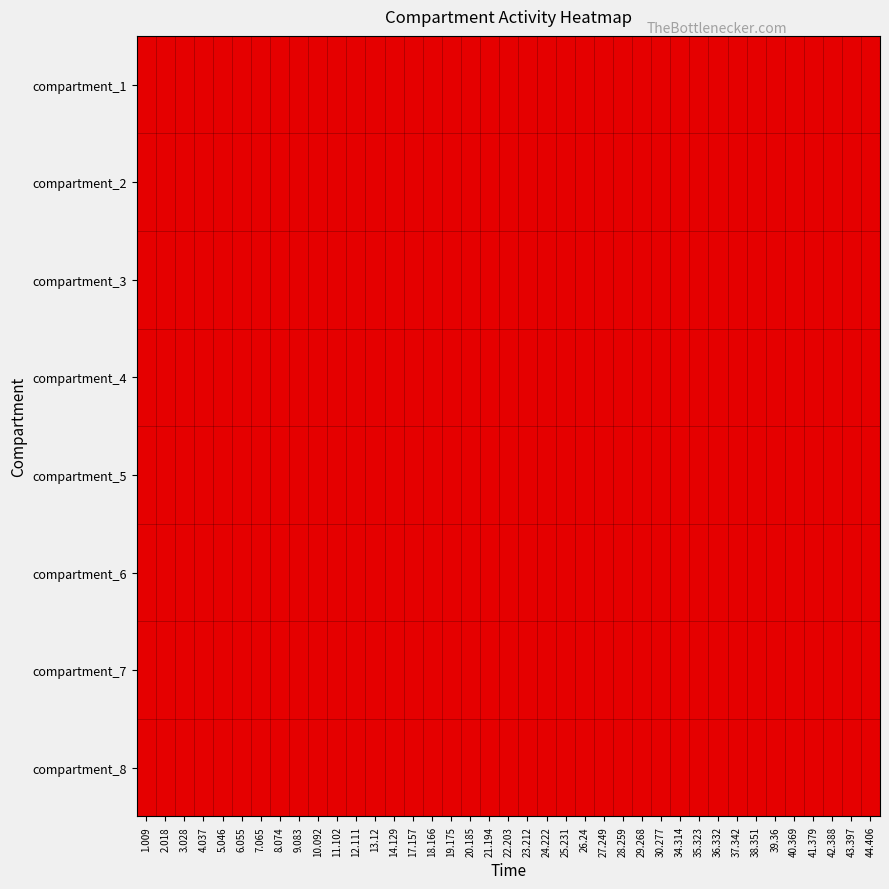

Reading left to right, transcribe all the data shown in this chart.

compartment_1: 1.009=0	2.018=0	3.028=0	4.037=0	5.046=0	6.055=0	7.065=0	8.074=0	9.083=0	10.092=0	11.102=0	12.111=0	13.12=0	14.129=0	17.157=0	18.166=0	19.175=0	20.185=0	21.194=0	22.203=0	23.212=0	24.222=0	25.231=0	26.24=0	27.249=0	28.259=0	29.268=0	30.277=0	34.314=0	35.323=0	36.332=0	37.342=0	38.351=0	39.36=0	40.369=0	41.379=0	42.388=0	43.397=0	44.406=0
compartment_2: 1.009=0	2.018=0	3.028=0	4.037=0	5.046=0	6.055=0	7.065=0	8.074=0	9.083=0	10.092=0	11.102=0	12.111=0	13.12=0	14.129=0	17.157=0	18.166=0	19.175=0	20.185=0	21.194=0	22.203=0	23.212=0	24.222=0	25.231=0	26.24=0	27.249=0	28.259=0	29.268=0	30.277=0	34.314=0	35.323=0	36.332=0	37.342=0	38.351=0	39.36=0	40.369=0	41.379=0	42.388=0	43.397=0	44.406=0
compartment_3: 1.009=0	2.018=0	3.028=0	4.037=0	5.046=0	6.055=0	7.065=0	8.074=0	9.083=0	10.092=0	11.102=0	12.111=0	13.12=0	14.129=0	17.157=0	18.166=0	19.175=0	20.185=0	21.194=0	22.203=0	23.212=0	24.222=0	25.231=0	26.24=0	27.249=0	28.259=0	29.268=0	30.277=0	34.314=0	35.323=0	36.332=0	37.342=0	38.351=0	39.36=0	40.369=0	41.379=0	42.388=0	43.397=0	44.406=0
compartment_4: 1.009=0	2.018=0	3.028=0	4.037=0	5.046=0	6.055=0	7.065=0	8.074=0	9.083=0	10.092=0	11.102=0	12.111=0	13.12=0	14.129=0	17.157=0	18.166=0	19.175=0	20.185=0	21.194=0	22.203=0	23.212=0	24.222=0	25.231=0	26.24=0	27.249=0	28.259=0	29.268=1	30.277=1	34.314=1	35.323=1	36.332=0	37.342=0	38.351=0	39.36=0	40.369=0	41.379=0	42.388=1	43.397=1	44.406=1
compartment_5: 1.009=0	2.018=0	3.028=0	4.037=0	5.046=0	6.055=0	7.065=0	8.074=0	9.083=0	10.092=0	11.102=1	12.111=1	13.12=1	14.129=1	17.157=1	18.166=0	19.175=0	20.185=0	21.194=0	22.203=0	23.212=0	24.222=0	25.231=1	26.24=1	27.249=1	28.259=1	29.268=0	30.277=0	34.314=0	35.323=0	36.332=0	37.342=0	38.351=0	39.36=1	40.369=1	41.379=1	42.388=0	43.397=0	44.406=0
compartment_6: 1.009=0	2.018=0	3.028=0	4.037=0	5.046=0	6.055=0	7.065=0	8.074=0	9.083=0	10.092=0	11.102=0	12.111=0	13.12=0	14.129=0	17.157=0	18.166=0	19.175=0	20.185=1	21.194=1	22.203=1	23.212=1	24.222=1	25.231=0	26.24=0	27.249=0	28.259=0	29.268=0	30.277=0	34.314=0	35.323=0	36.332=0	37.342=0	38.351=0	39.36=0	40.369=0	41.379=0	42.388=0	43.397=0	44.406=0
compartment_7: 1.009=1	2.018=1	3.028=1	4.037=1	5.046=1	6.055=1	7.065=1	8.074=1	9.083=1	10.092=0	11.102=0	12.111=0	13.12=0	14.129=0	17.157=0	18.166=0	19.175=0	20.185=0	21.194=0	22.203=0	23.212=0	24.222=0	25.231=0	26.24=0	27.249=0	28.259=0	29.268=0	30.277=0	34.314=0	35.323=0	36.332=0	37.342=0	38.351=0	39.36=0	40.369=0	41.379=0	42.388=0	43.397=0	44.406=0
compartment_8: 1.009=0	2.018=0	3.028=0	4.037=0	5.046=0	6.055=0	7.065=0	8.074=0	9.083=0	10.092=0	11.102=0	12.111=0	13.12=0	14.129=0	17.157=0	18.166=0	19.175=0	20.185=0	21.194=0	22.203=0	23.212=0	24.222=0	25.231=0	26.24=0	27.249=0	28.259=0	29.268=0	30.277=0	34.314=0	35.323=0	36.332=0	37.342=0	38.351=0	39.36=0	40.369=0	41.379=0	42.388=0	43.397=0	44.406=0